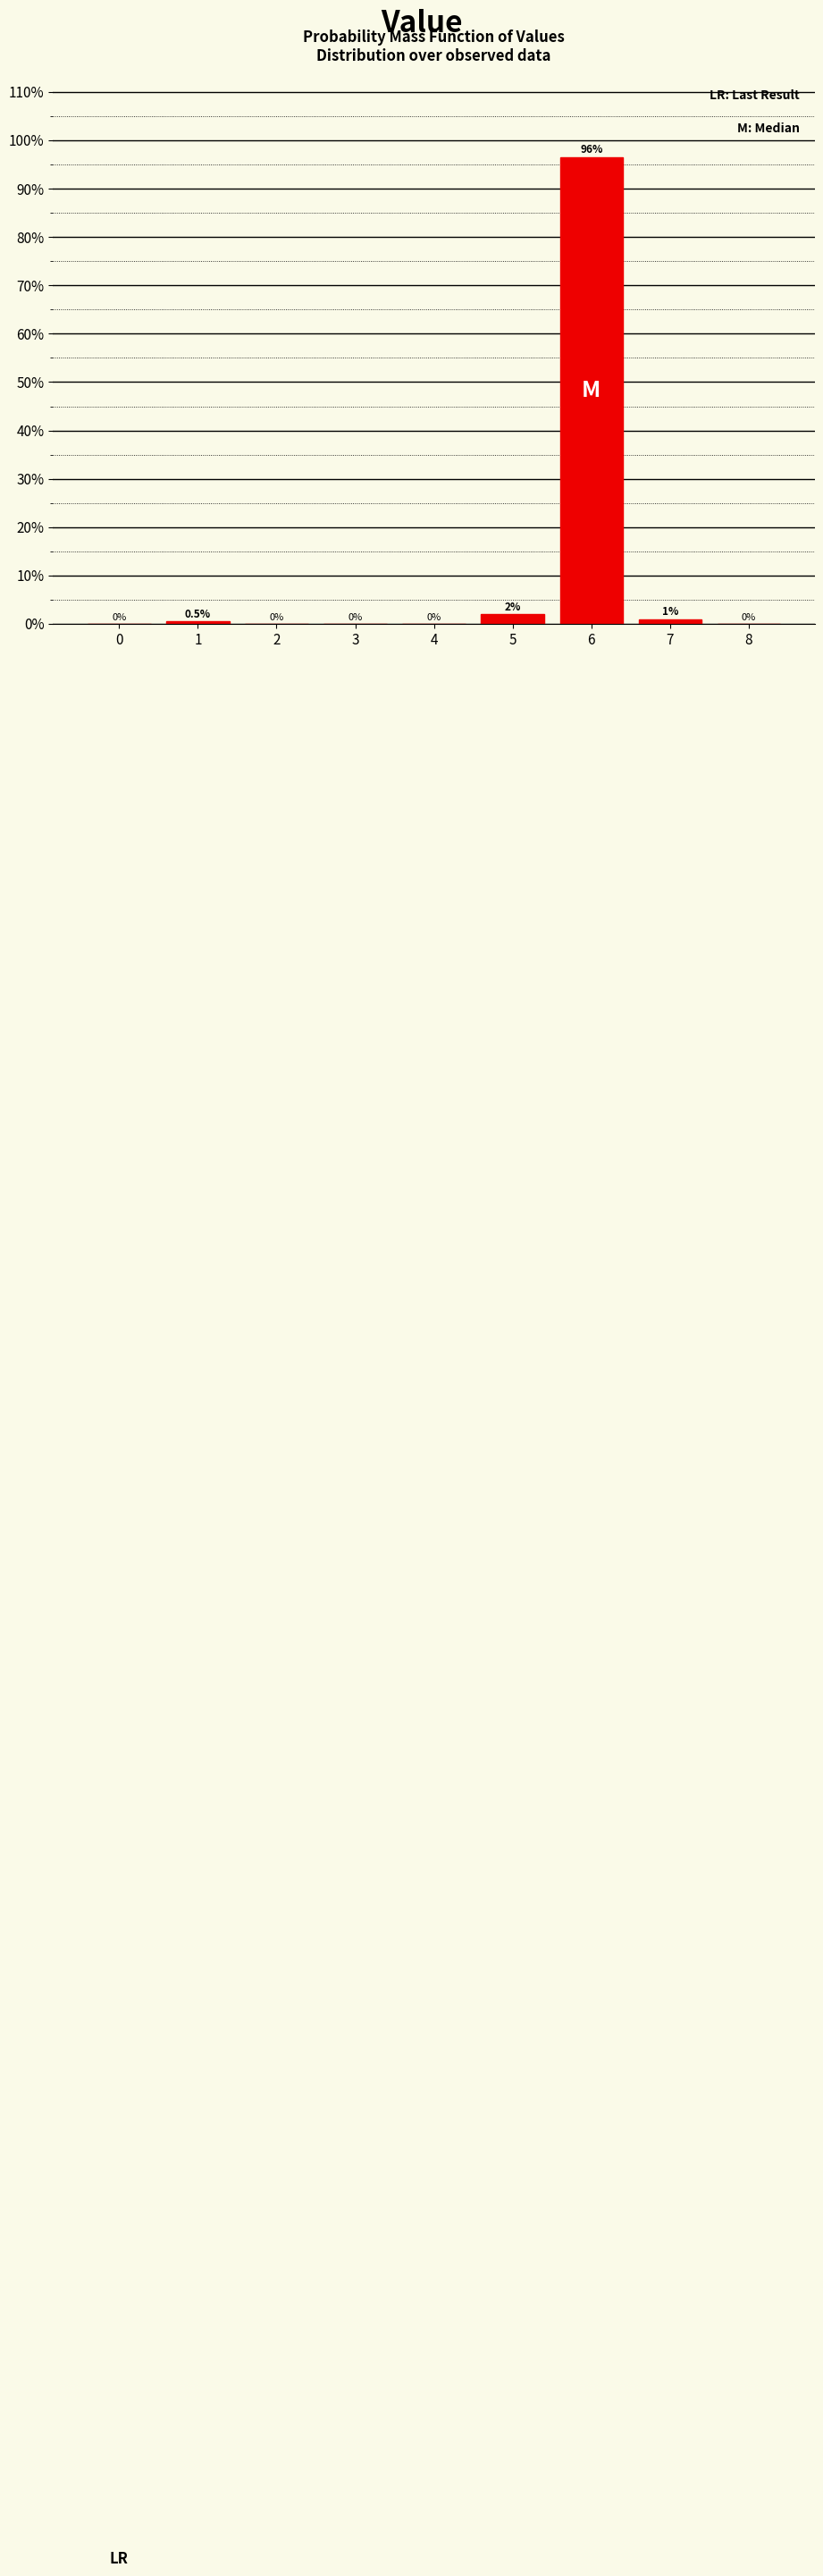

Reading right to left, transcribe all the data shown in this chart.

8=0.0	7=1.0	6=96.5	5=2.0	4=0.0	3=0.0	2=0.0	1=0.5	0=0.0